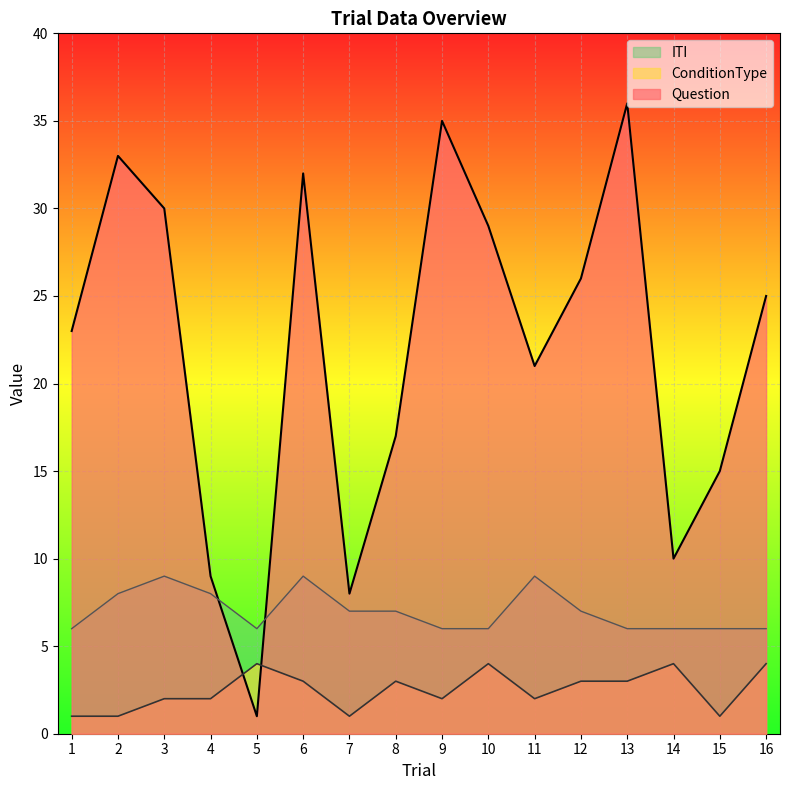

At which category is the sum across all series the highest?

13